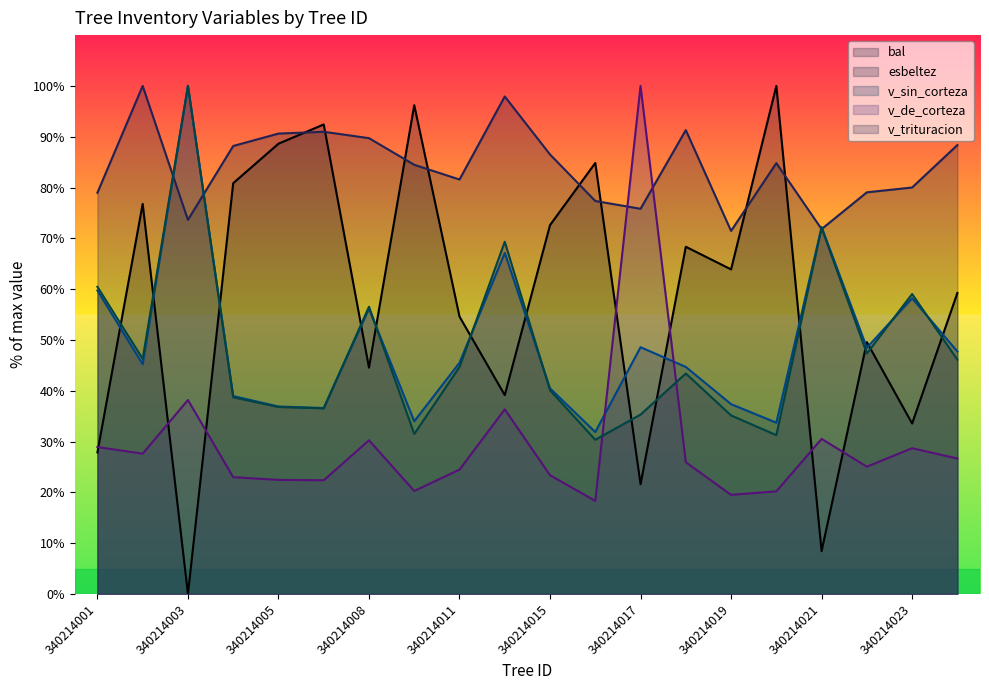

What are all the series names shown in the legend?

bal, esbeltez, v_sin_corteza, v_de_corteza, v_trituracion